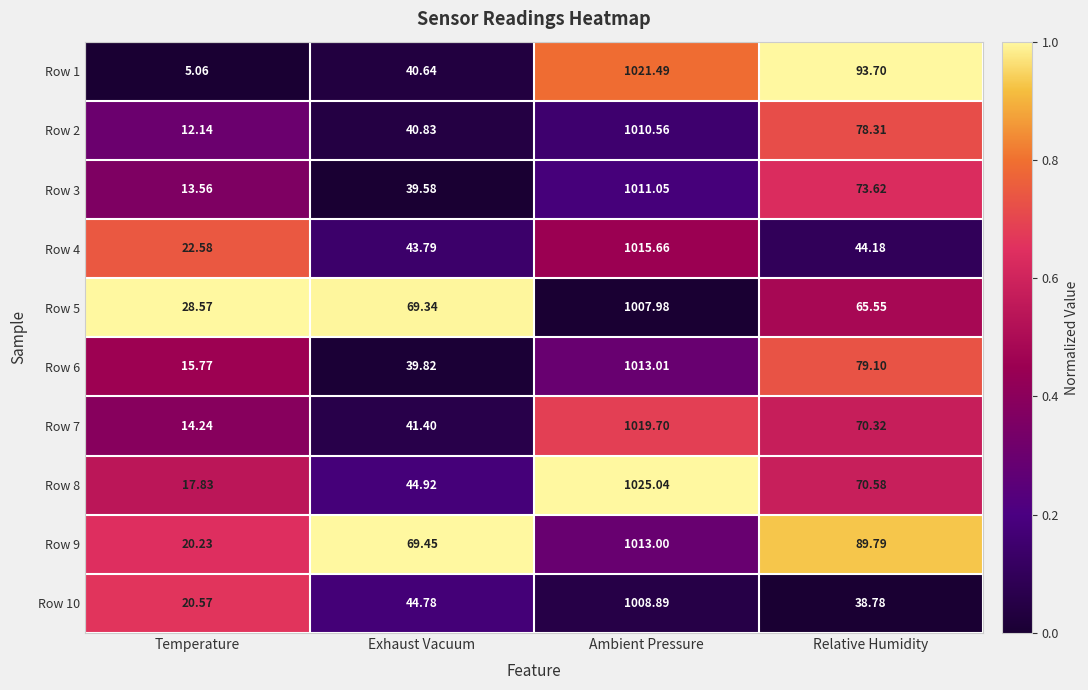

At which category is the sum across all series the highest?

Ambient Pressure